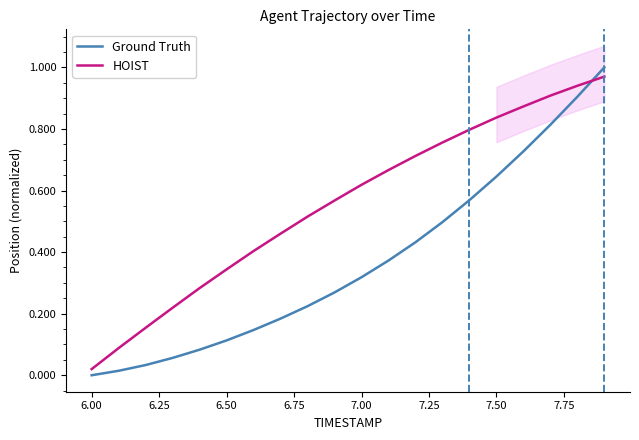

True or false: HOIST has more than 0 interior local peaks.

False